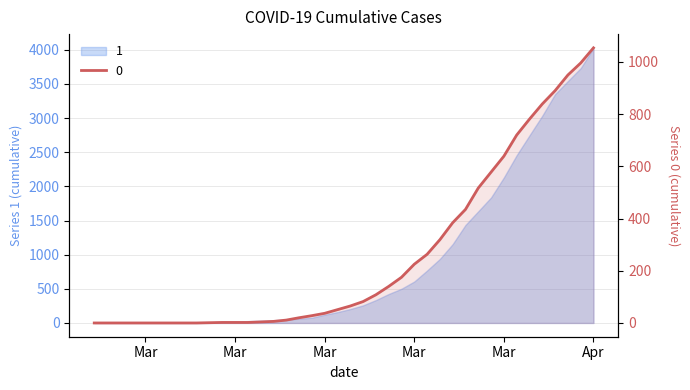

Rank the series by their average value, from highest to lowest.

1, 0